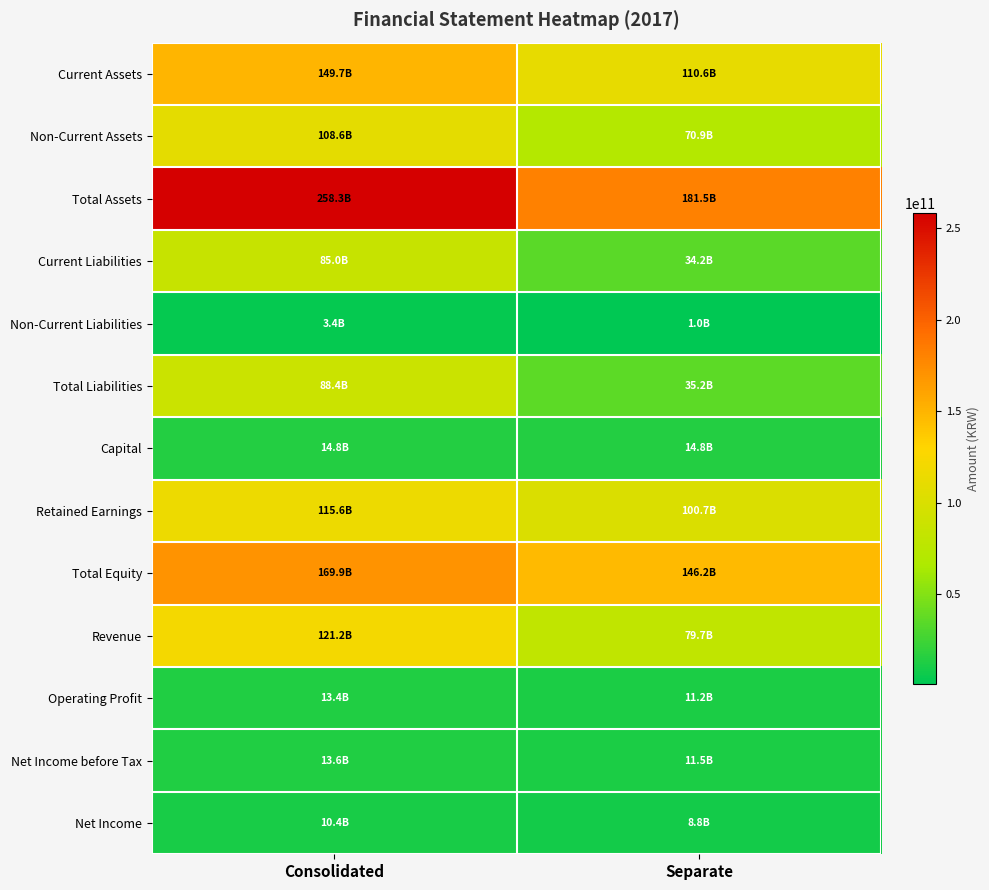

What is the greatest value displayed?

258306238199